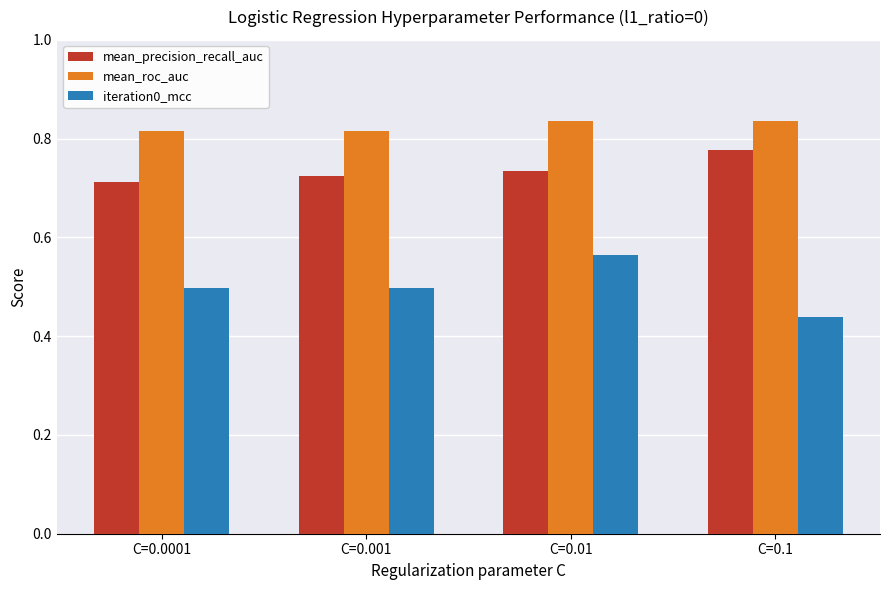

What are all the series names shown in the legend?

mean_precision_recall_auc, mean_roc_auc, iteration0_mcc